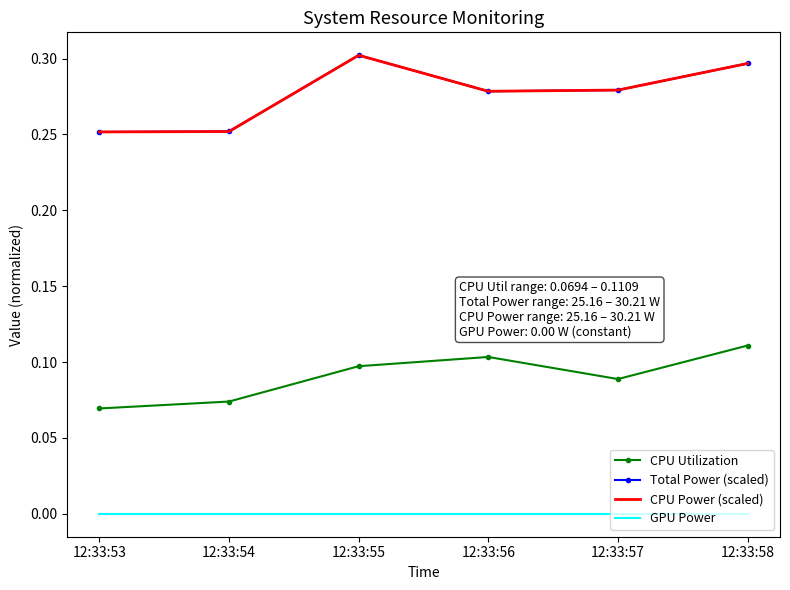

True or false: GPU Power and Total Power (scaled) cross at least once.

False